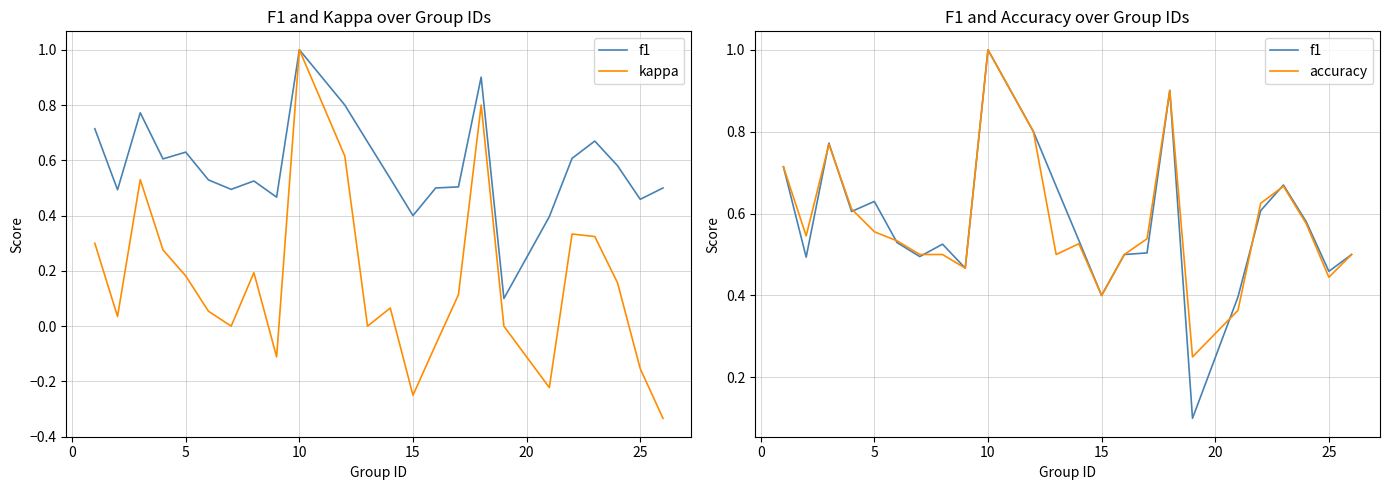

How many data points does each series have?

24